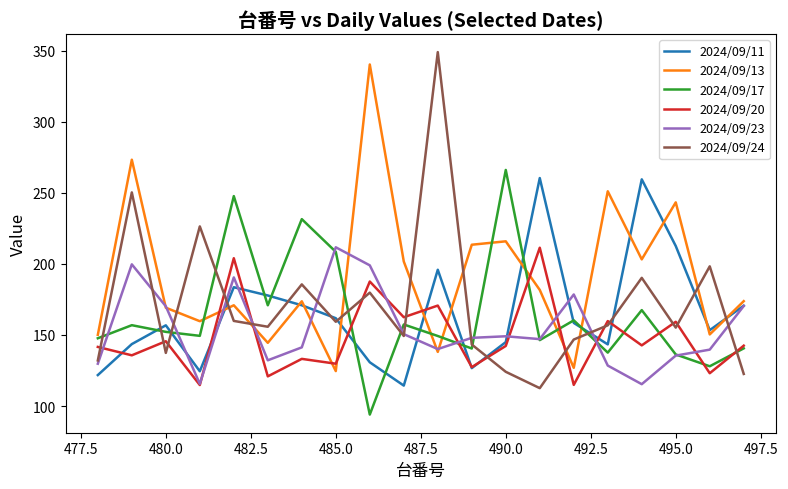

What is the greatest value displayed?

349.0